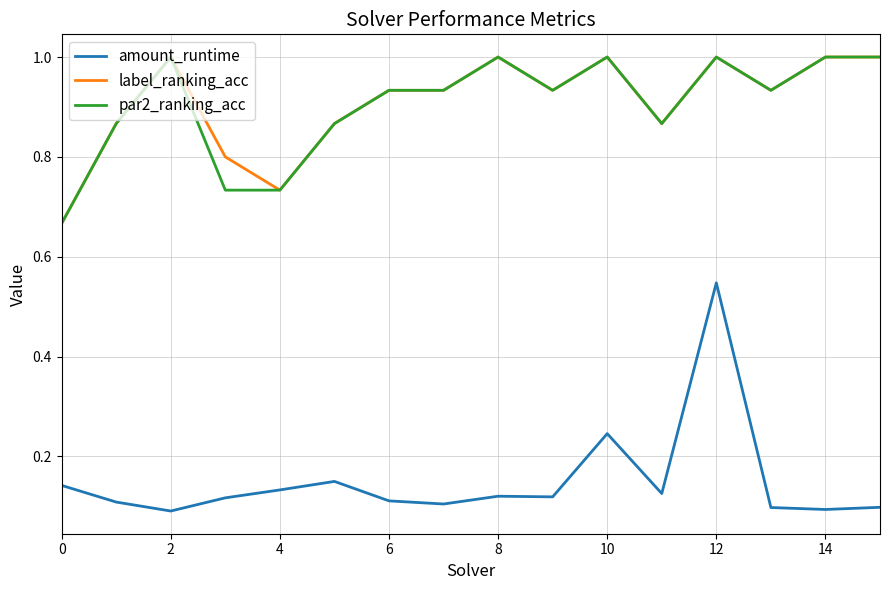

Which series has the widest spread of values?

amount_runtime